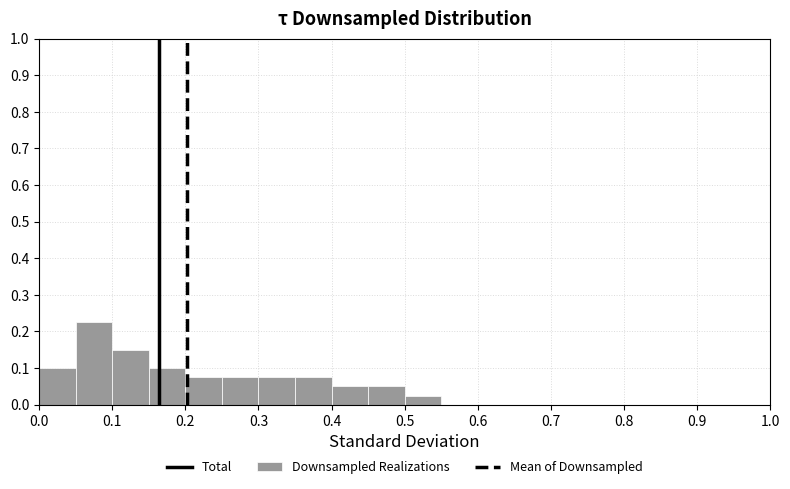

Reading left to right, list every bar in this chart as the range it spans on the x-axis followed by its height. The values are not printed on the chart, so give them approximately, as read against the axis.

0.00 to 0.05: 0.10
0.05 to 0.10: 0.23
0.10 to 0.15: 0.15
0.15 to 0.20: 0.10
0.20 to 0.25: 0.08
0.25 to 0.30: 0.08
0.30 to 0.35: 0.08
0.35 to 0.40: 0.08
0.40 to 0.45: 0.05
0.45 to 0.50: 0.05
0.50 to 0.55: 0.03
0.55 to 0.60: 0
0.60 to 0.65: 0
0.65 to 0.70: 0
0.70 to 0.75: 0
0.75 to 0.80: 0
0.80 to 0.85: 0
0.85 to 0.90: 0
0.90 to 0.95: 0
0.95 to 1.00: 0